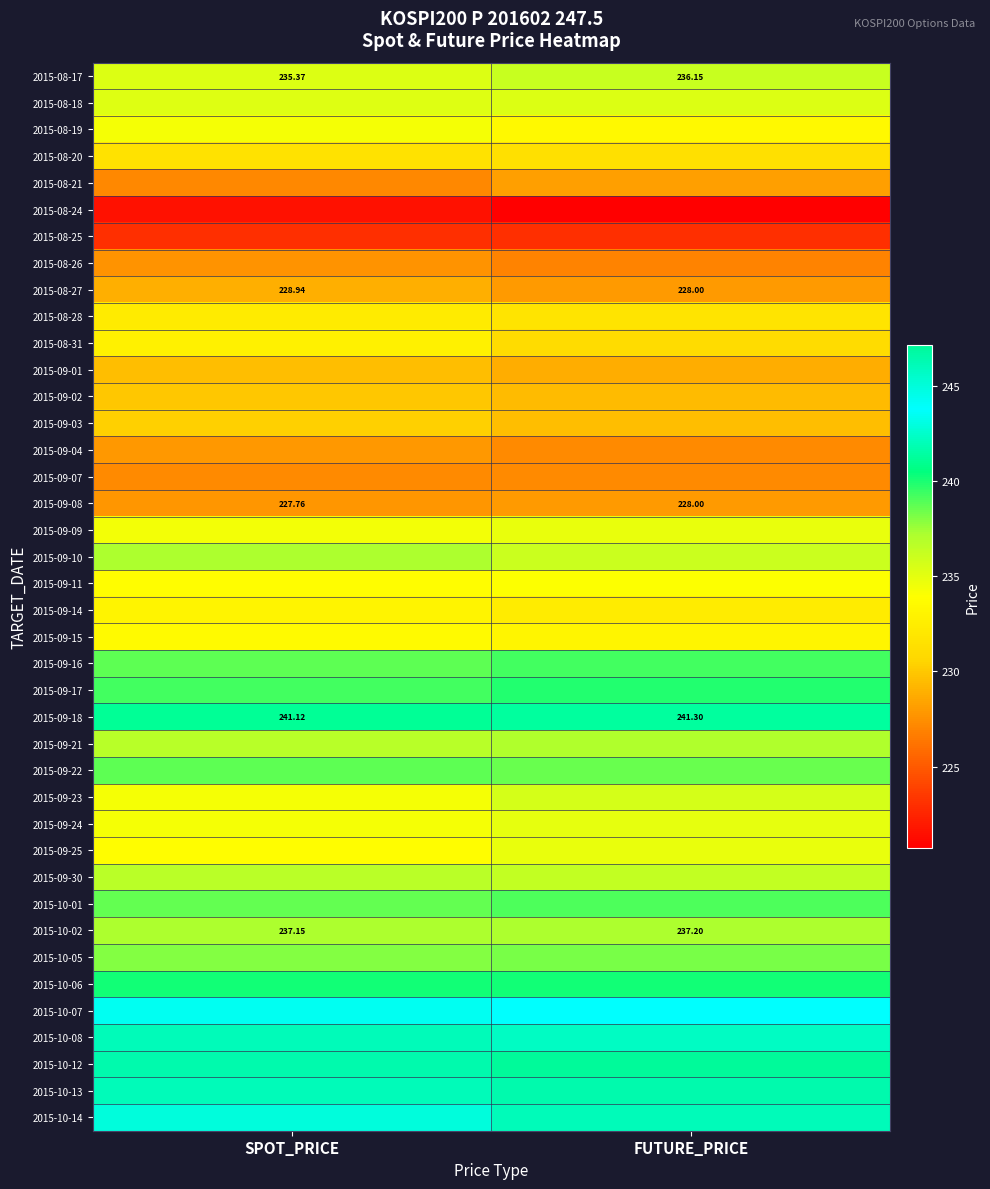

At which label is 2015-08-27 closest to 228?

FUTURE_PRICE